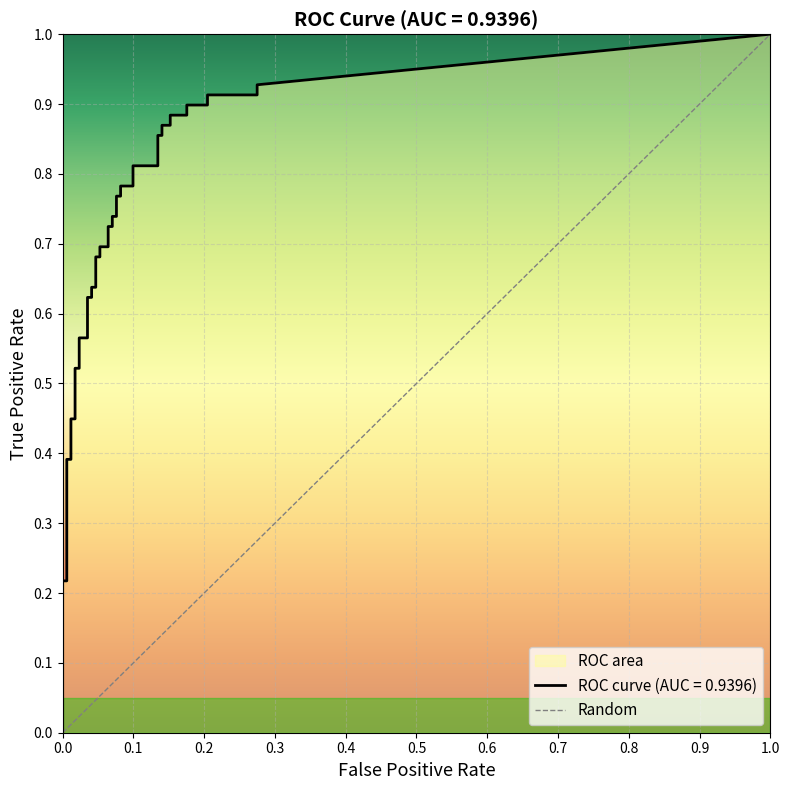

True or false: fpr and tpr intersect in this chart.

False